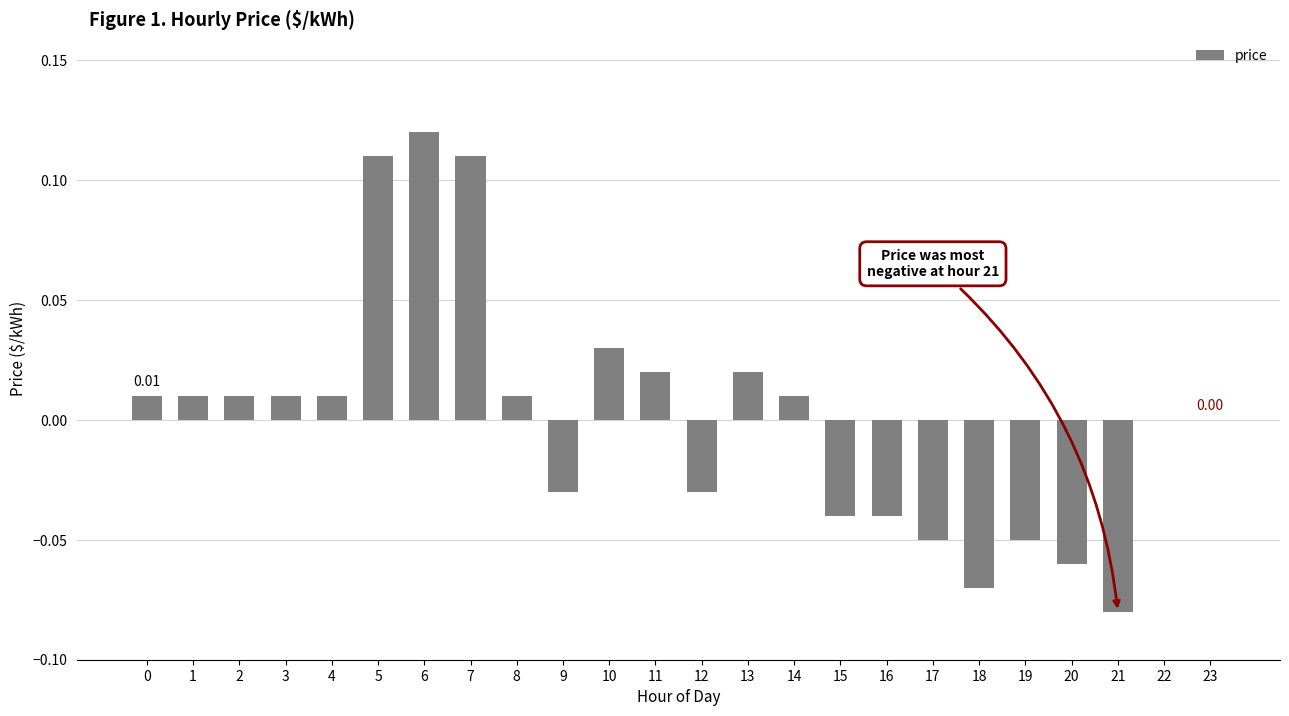

Between 12 and 23, which is larger?

23